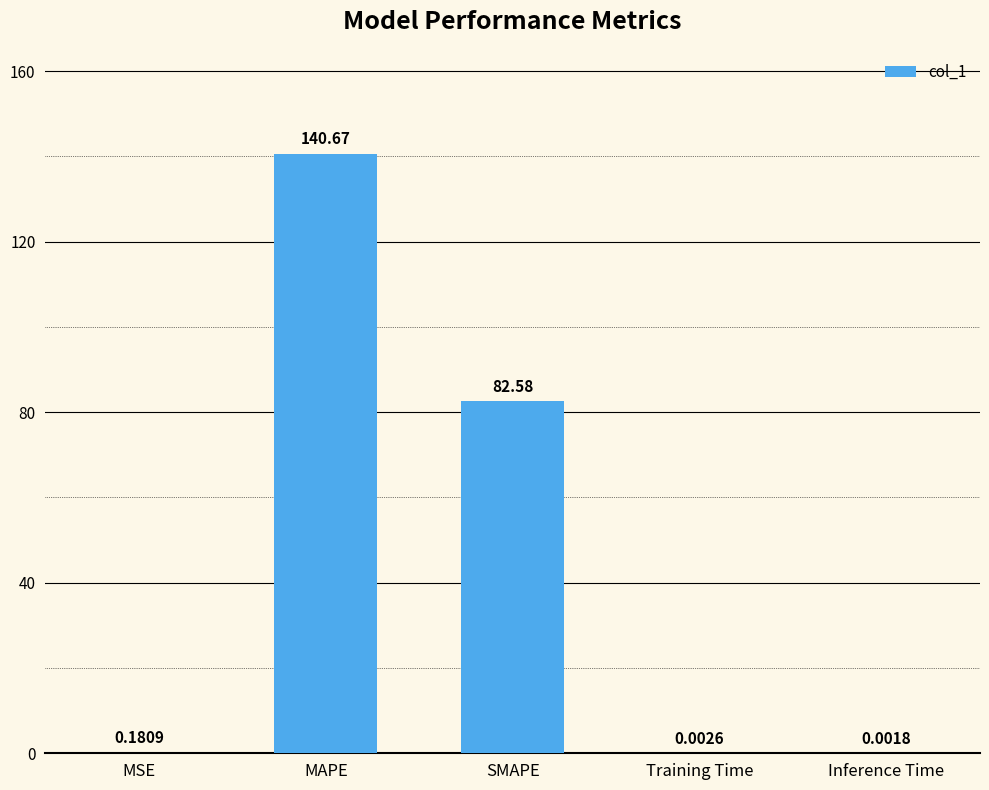

Where is the data nearest to the value 70?

SMAPE